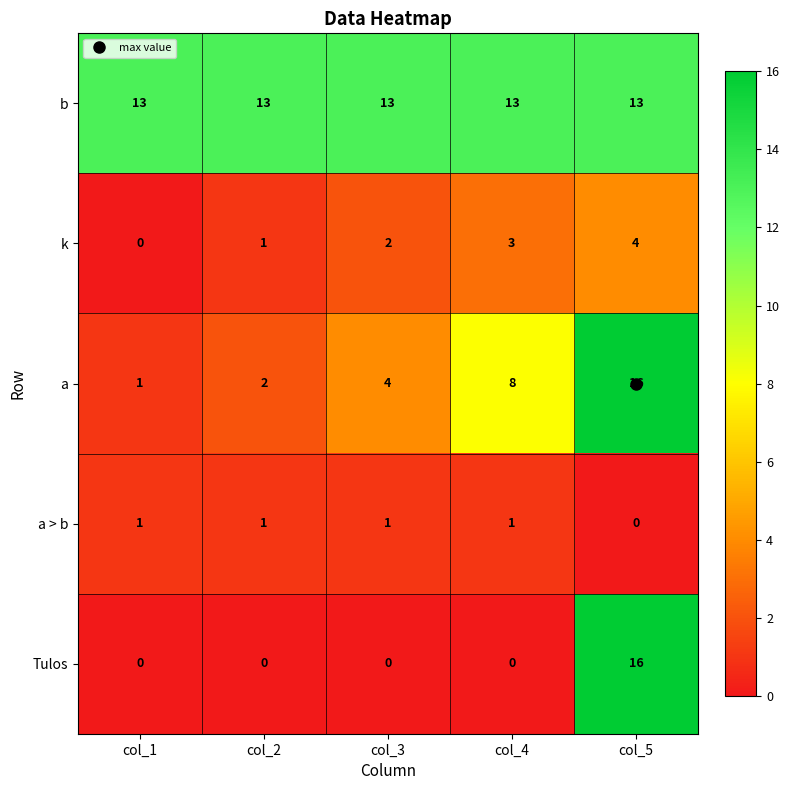

Count the number of categories in the chart.

5